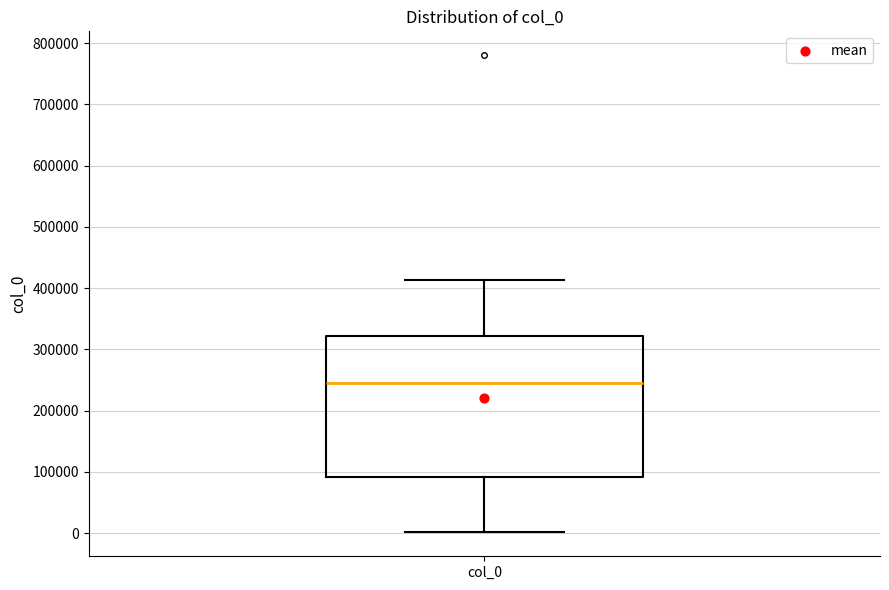

Where does the upper whisker of the box for col_0 end on the y-axis? The values are not printed on the chart, so give them approximately, as read against the axis.

410000